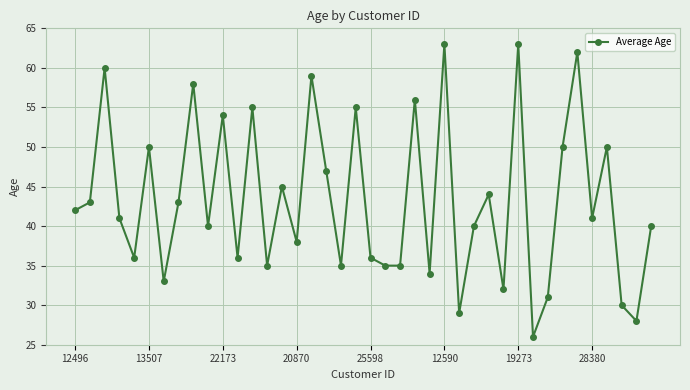

Reading right to left, what are all the values shown in this chart?

40	28	30	50	41	62	50	31	26	63	32	44	40	29	63	34	56	35	35	36	55	35	47	59	38	45	35	55	36	54	40	58	43	33	50	36	41	60	43	42